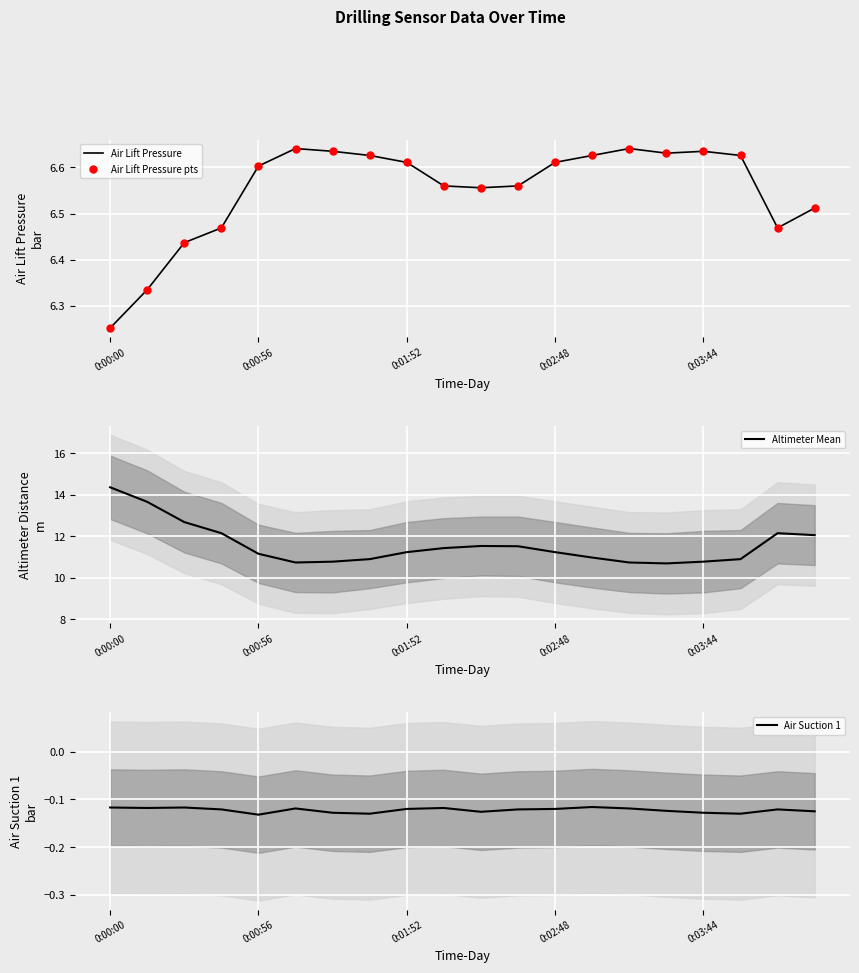

What is the maximum value for Altimeter Mean?

14.4